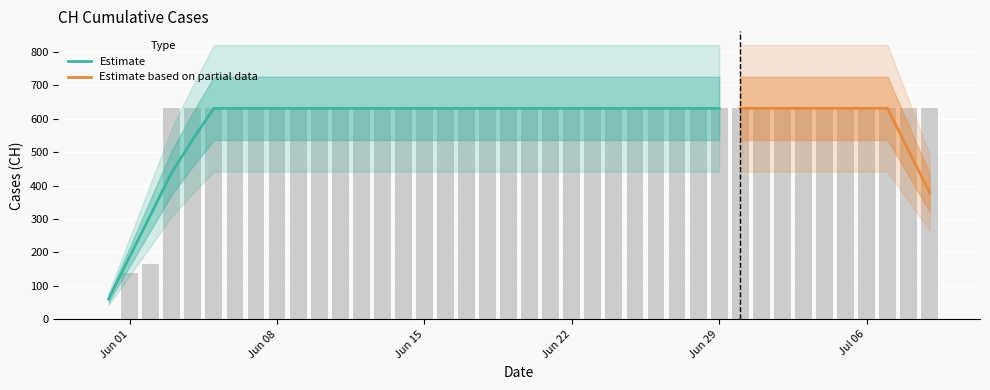

What is the average value?

591